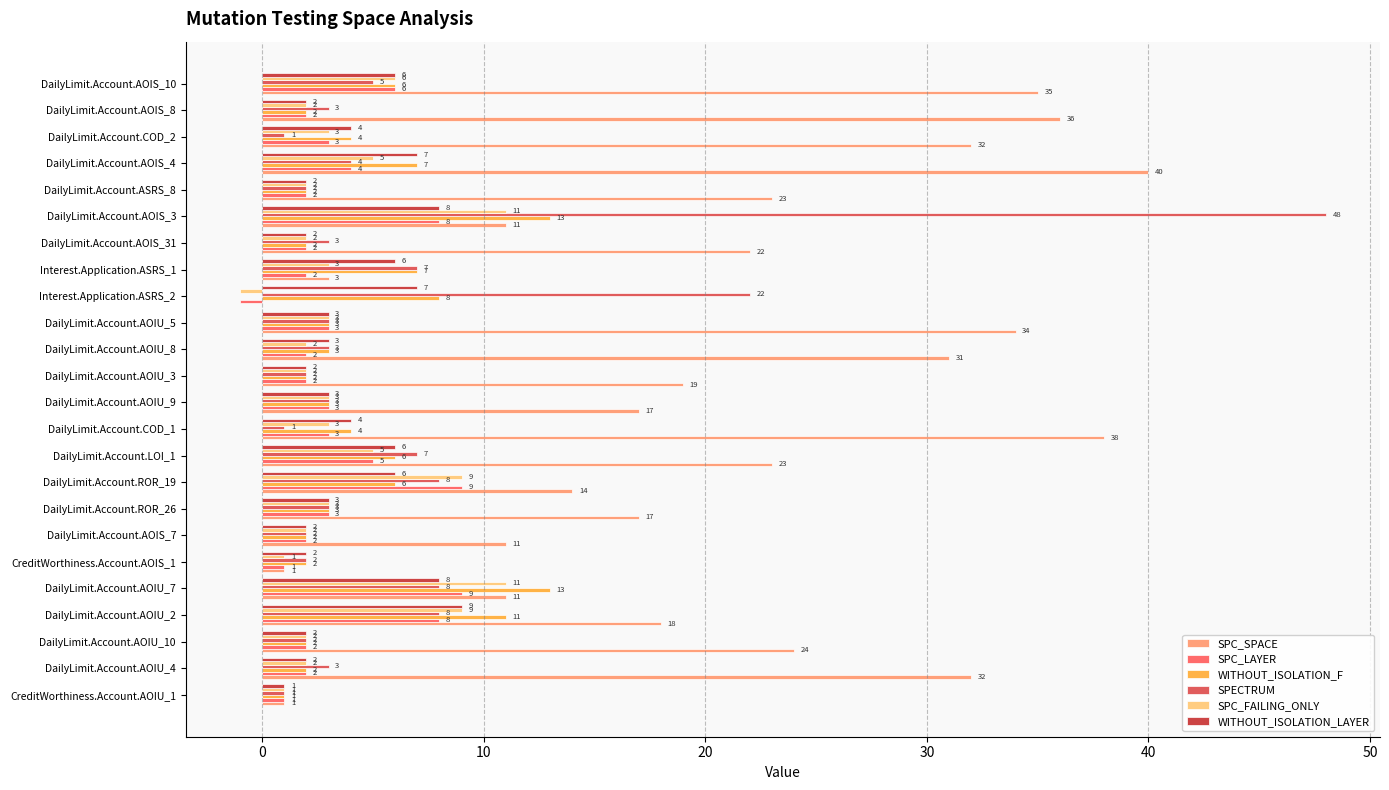

How many distinct data groups are displayed?

6